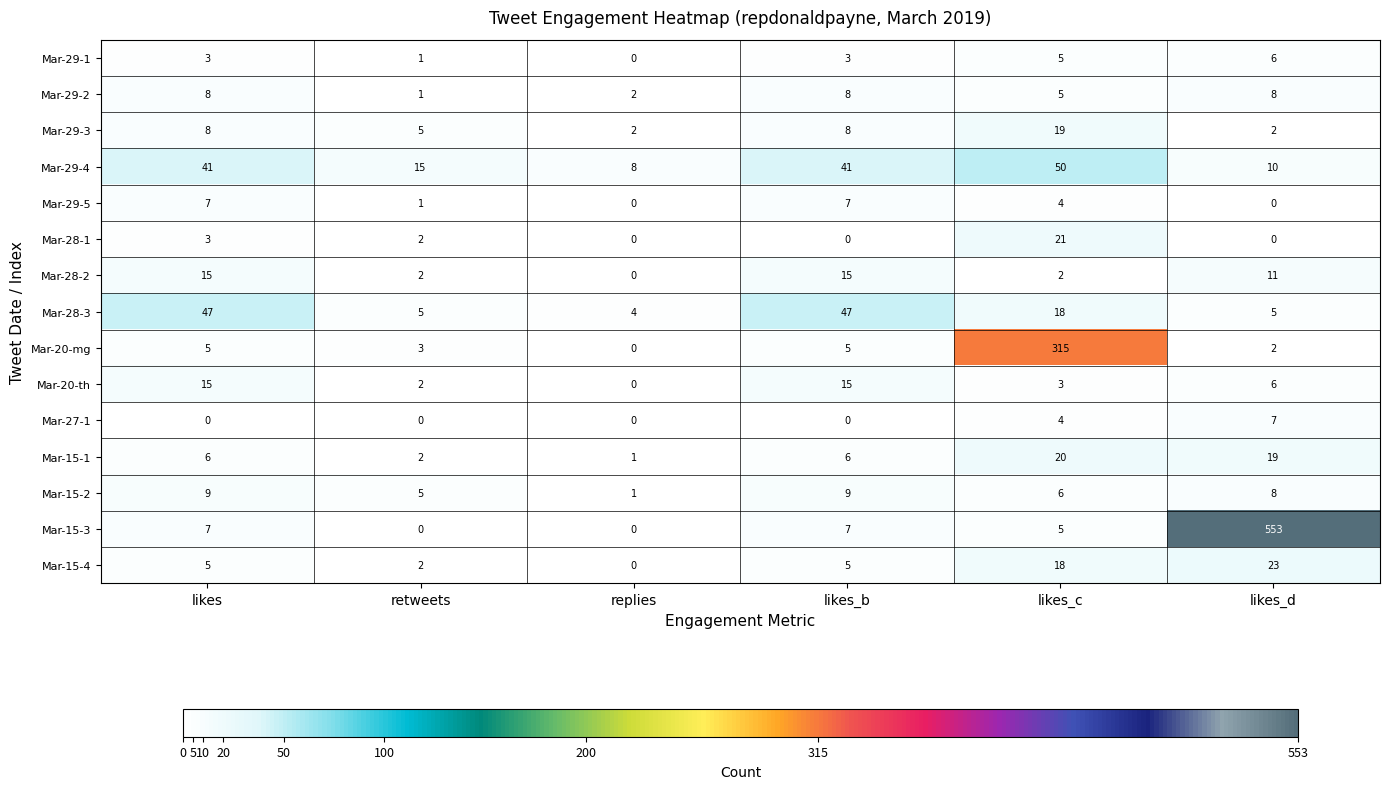

At which category does the chart reach its peak across all series?

likes_d